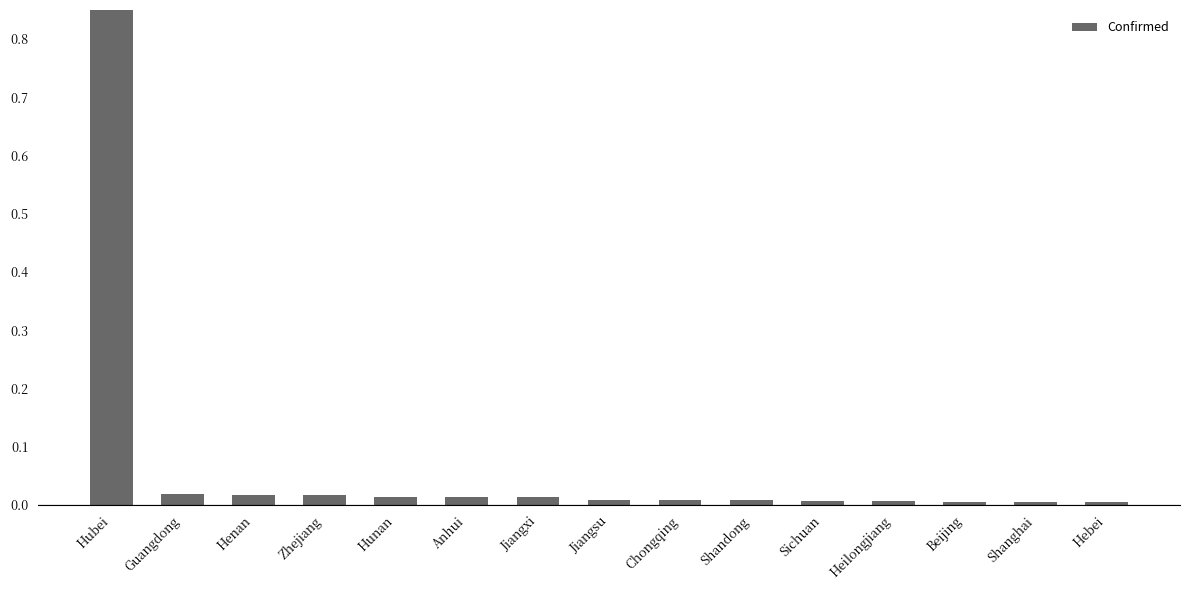

True or false: the data shows 0.0 at Hunan.

True